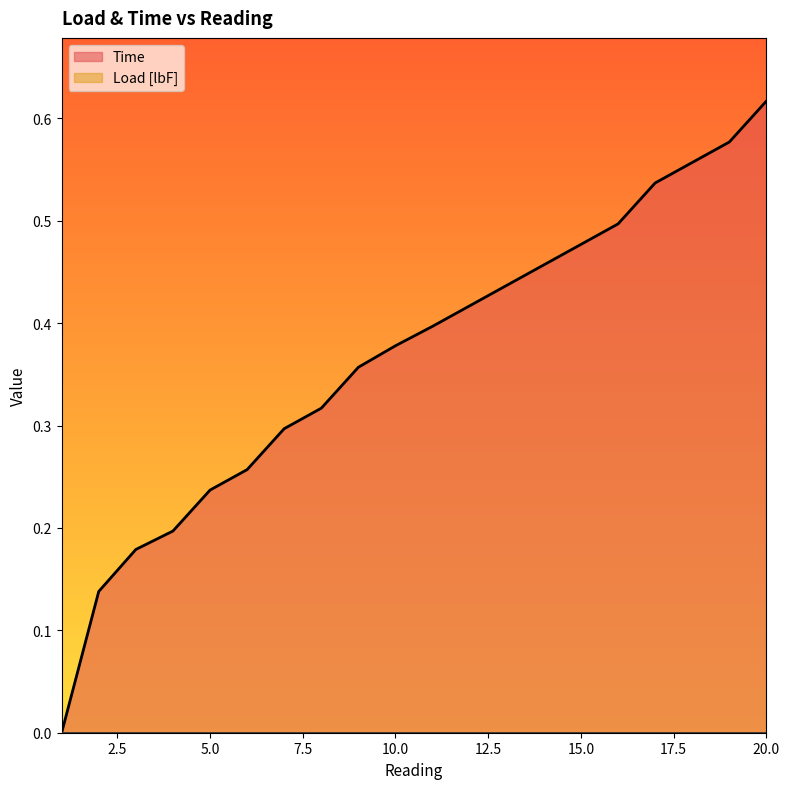

At which category does the chart reach its minimum across all series?

1